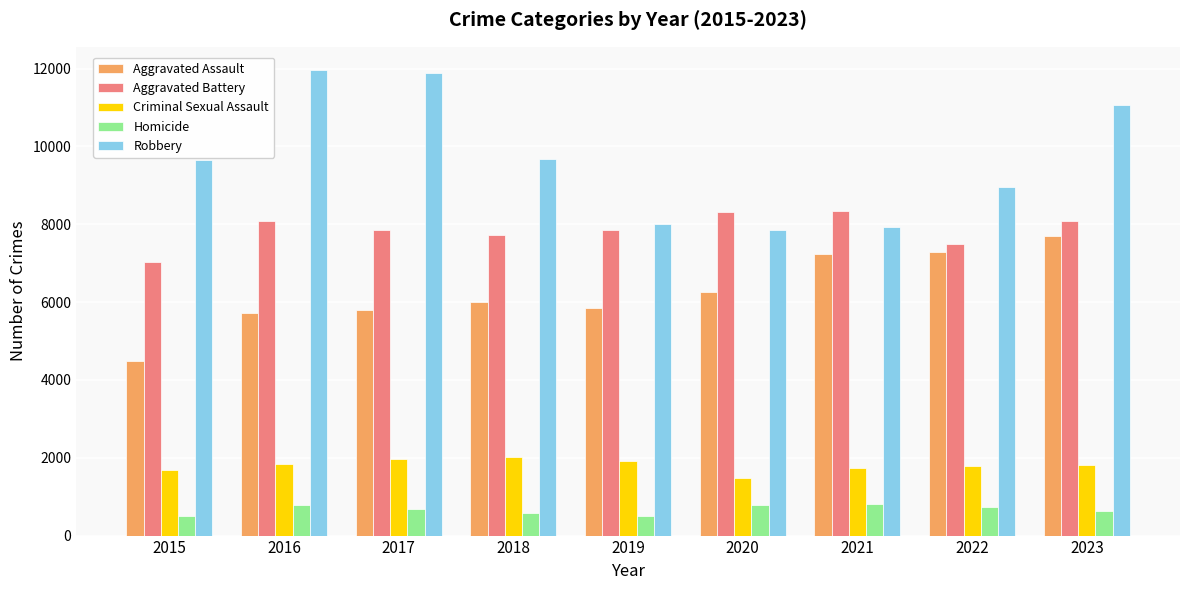

What are all the series names shown in the legend?

Aggravated Assault, Aggravated Battery, Criminal Sexual Assault, Homicide, Robbery